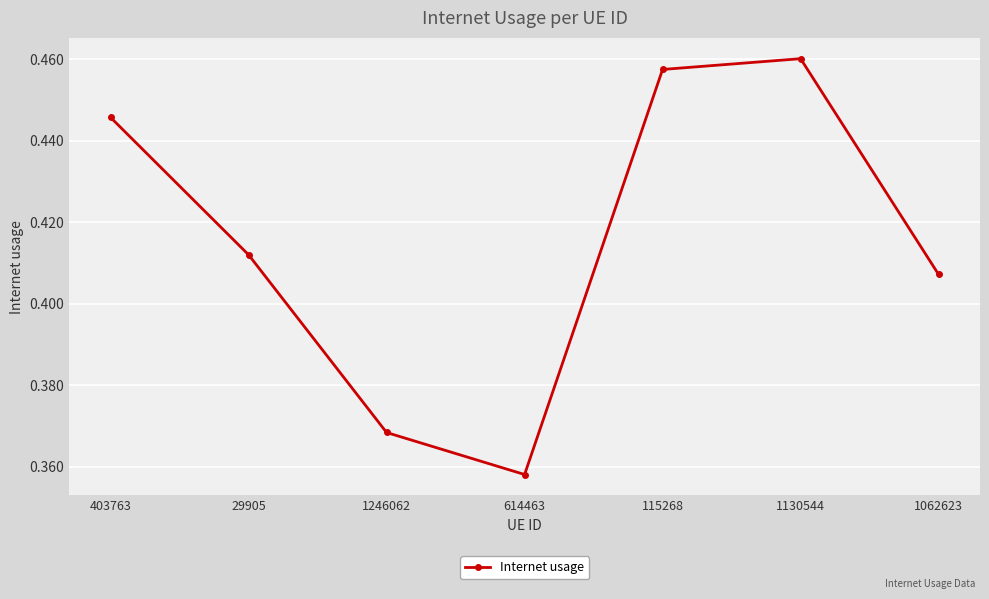

Which category has the lowest value across all series?

614463